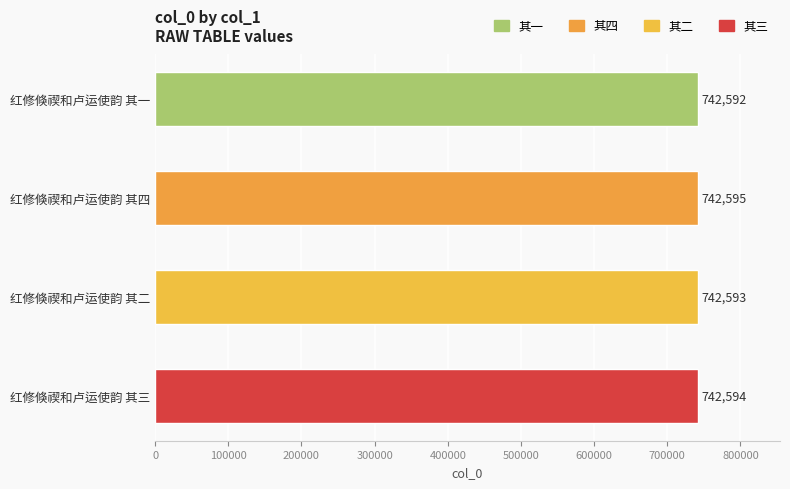

How many bars are there in total?

4